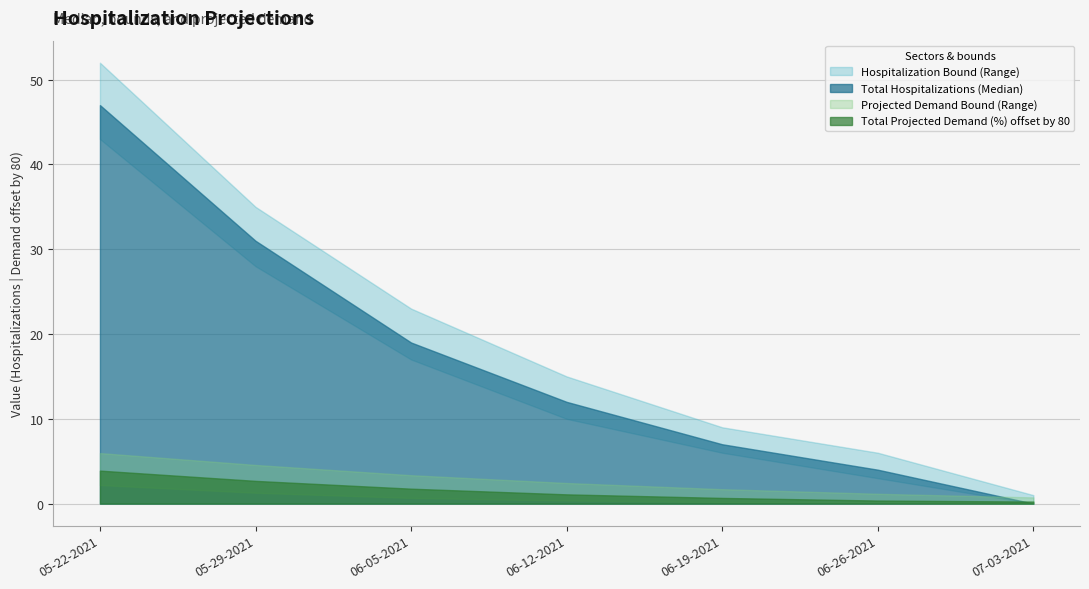

What is the label of the 1st point from the right?

07-03-2021